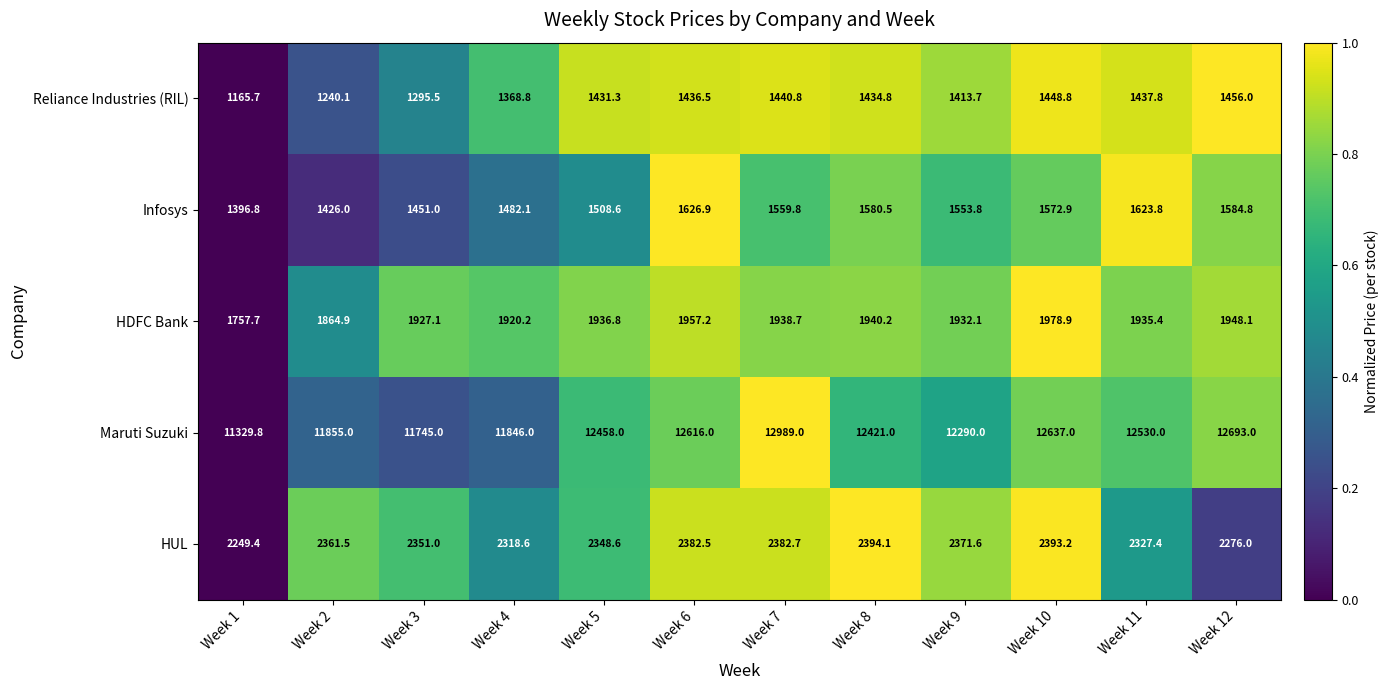

How many data points in HDFC Bank are less than 1936?

6